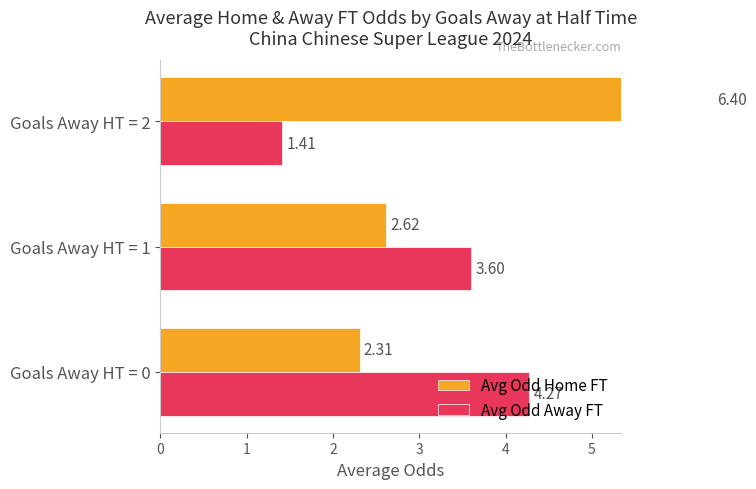

What is the value of the Avg Odd Away FT bar at the 1st from the left?

4.3